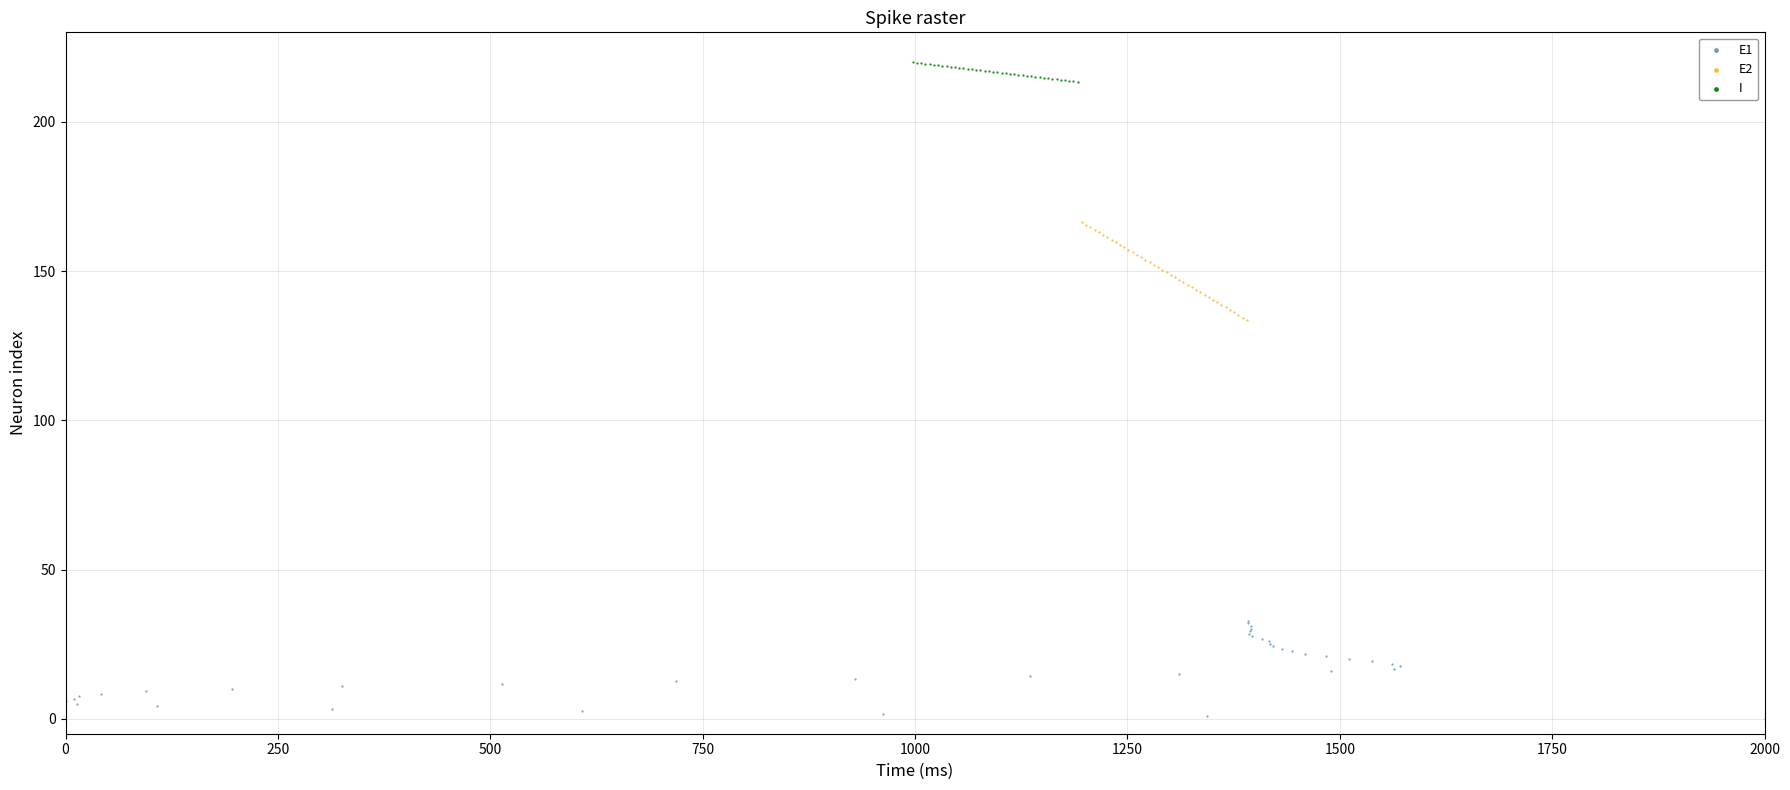

What are all the series names shown in the legend?

E1, E2, I